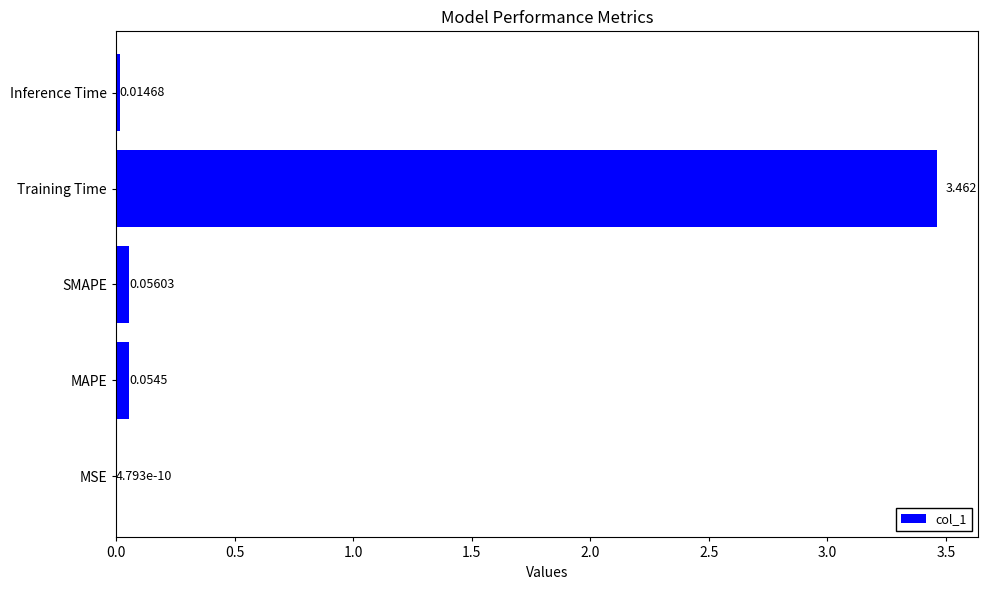

What is the average value?

0.7